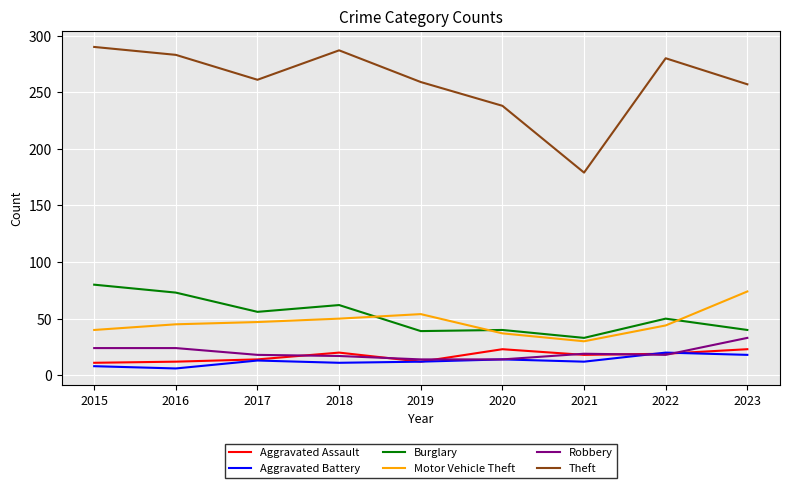

What is the total value across all series at 2020?

366